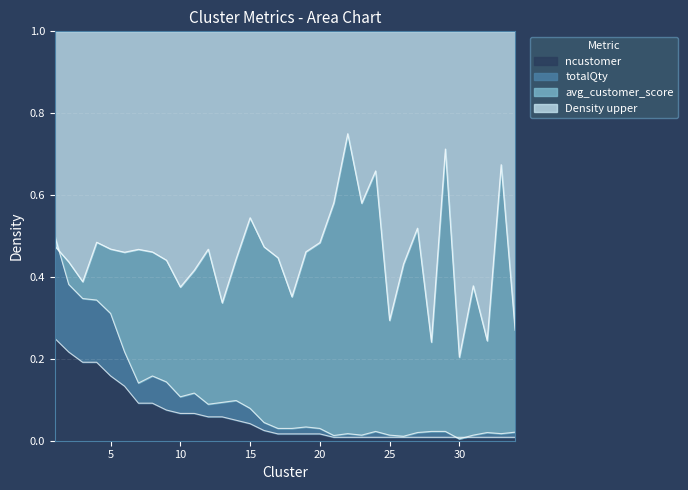

What is the difference between the totalQty values at 8 and 27?

0.1